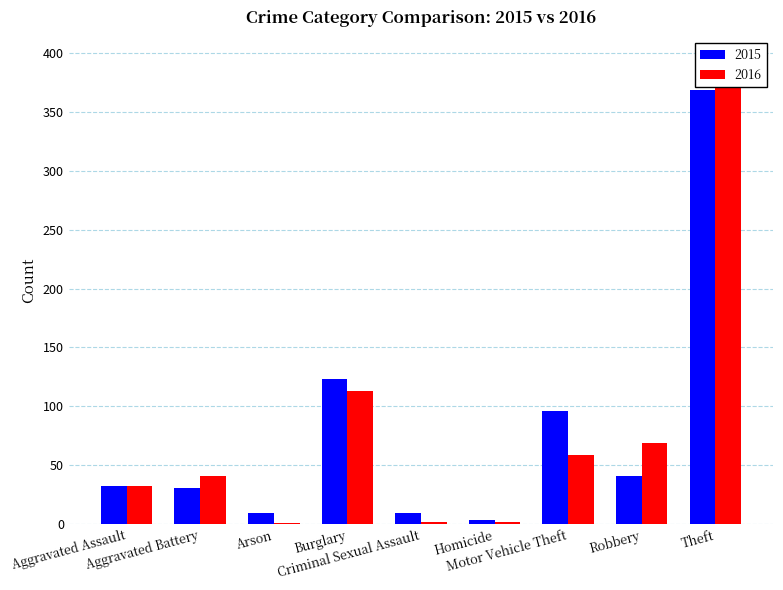

At how many categories does at least one series exceed 7?

8